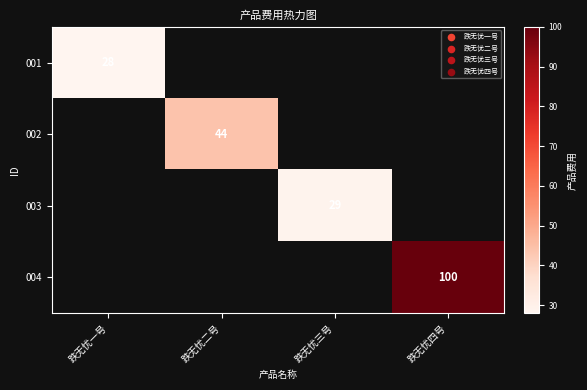

The 002 series shows 44 at 跌无忧二号. True or false?

True